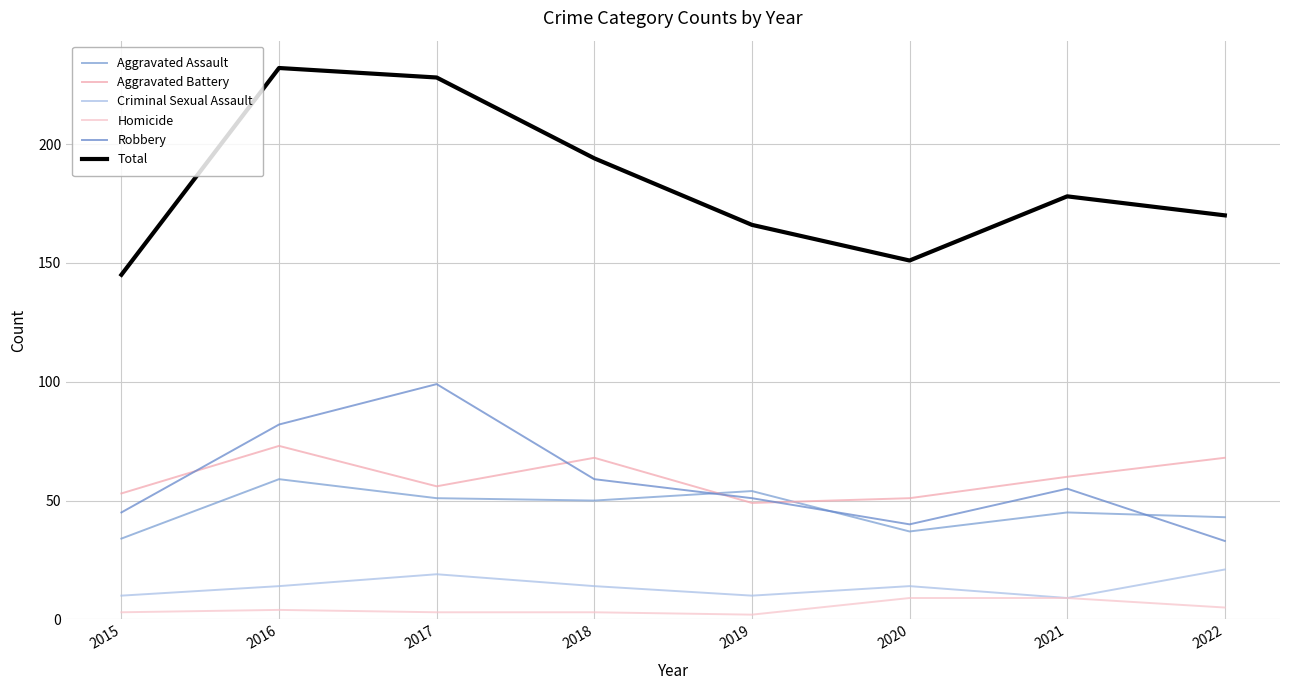

What is the difference between the maximum and minimum values in the Homicide series?

7